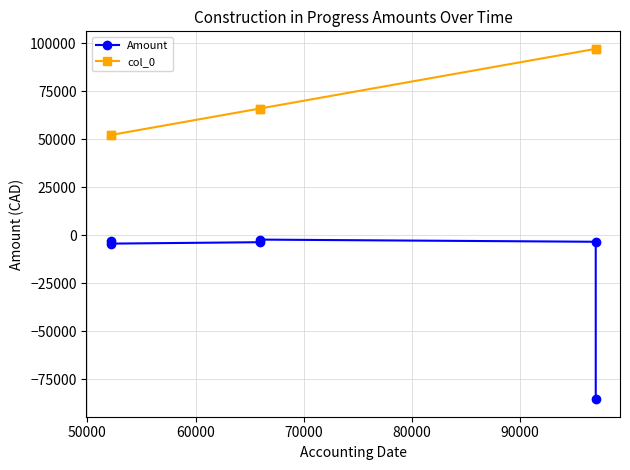

Which series has the widest spread of values?

Amount